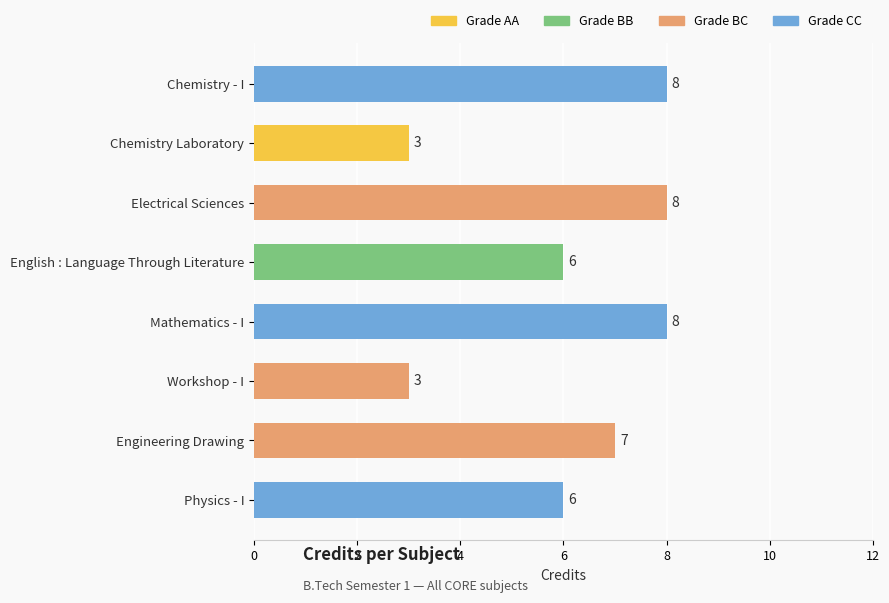

What value does the data have at Chemistry Laboratory?

3